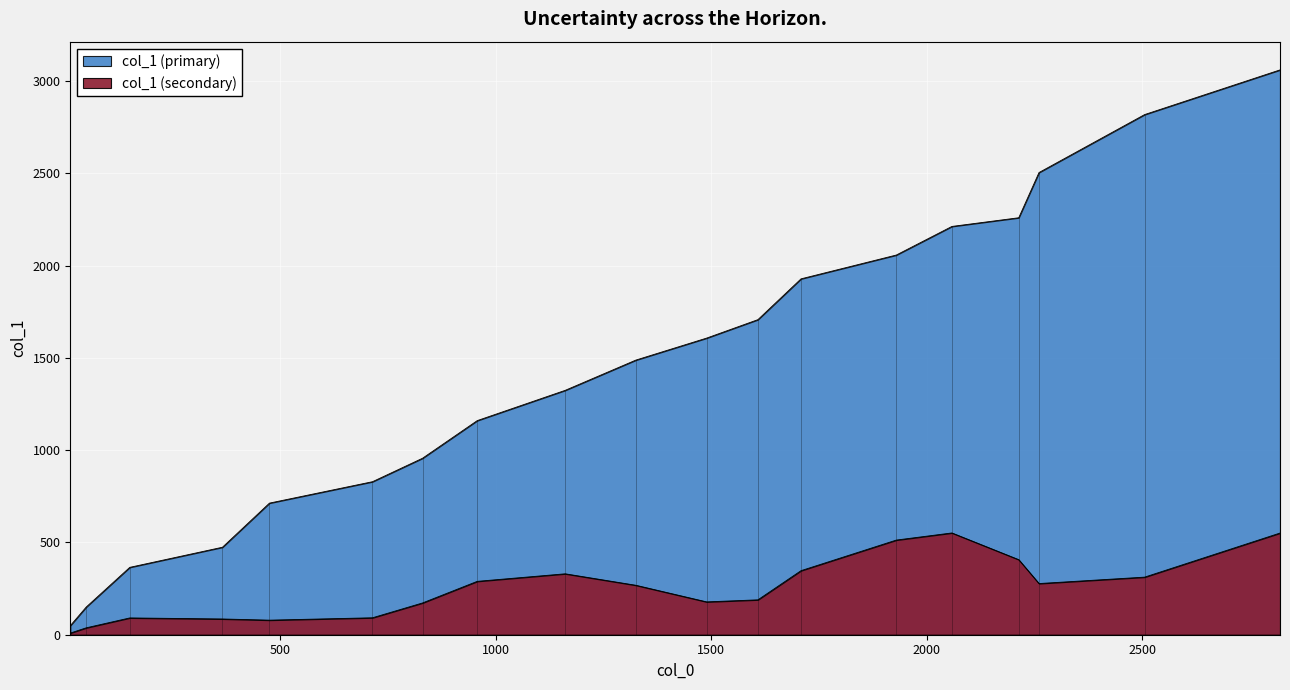

The value at G3 is 1546. True or false?

False